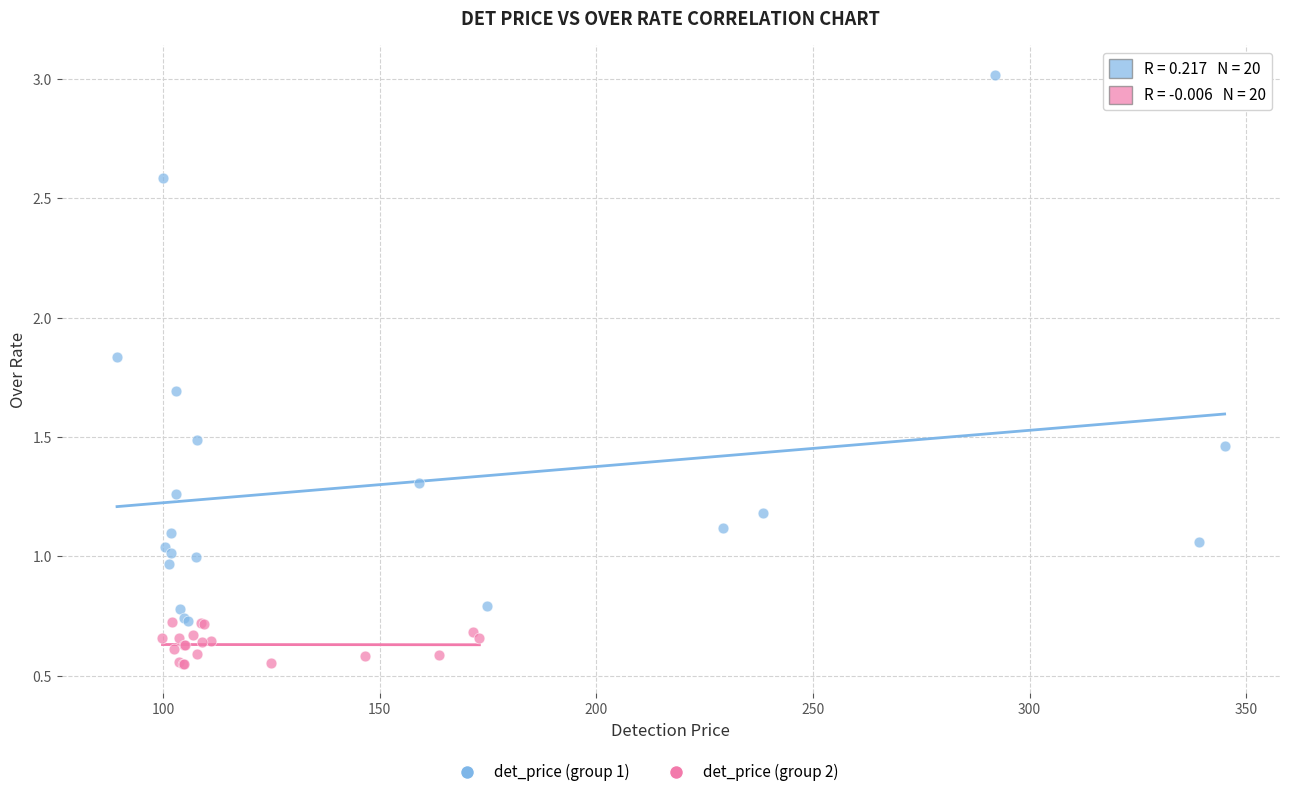

Which series has the widest spread of Y values?

det_price (group 1)